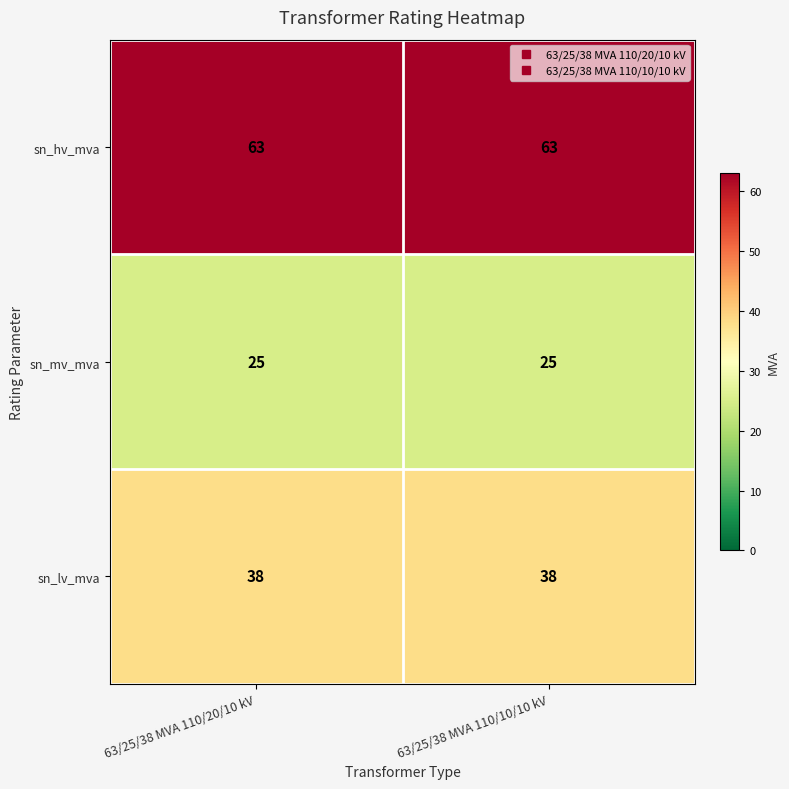

What is the minimum value shown in the chart?

25